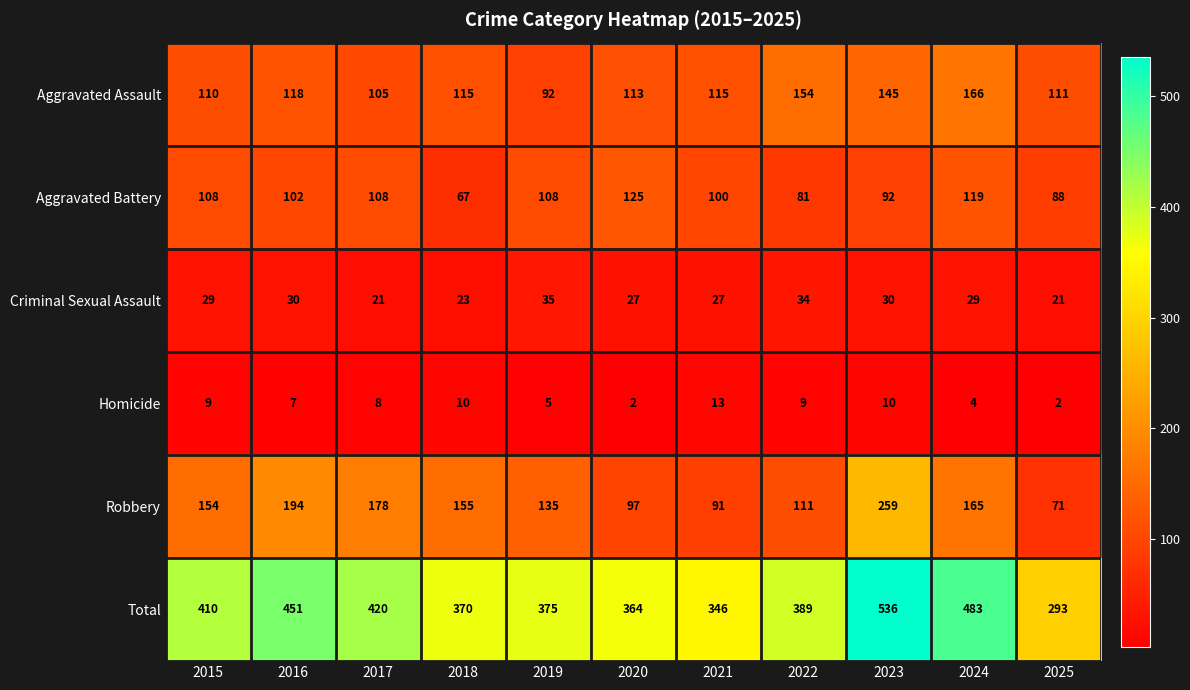

What is the average value of the Aggravated Assault series?

122